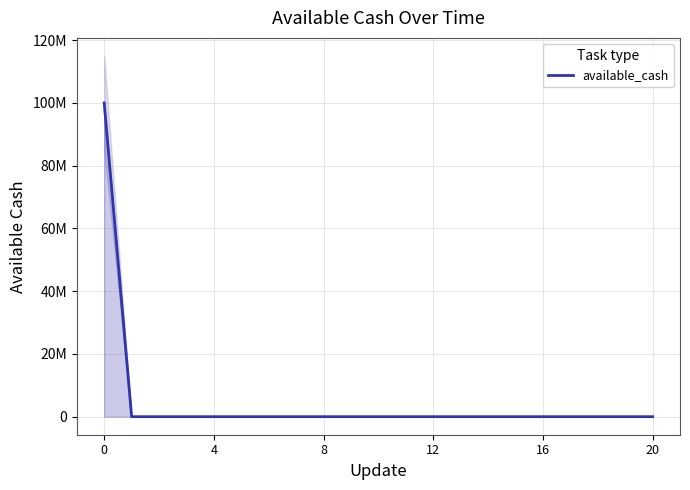

Reading left to right, transcribe all the data shown in this chart.

100000000	0	0	0	0	0	0	0	0	0	0	0	0	0	0	0	0	0	0	0	0